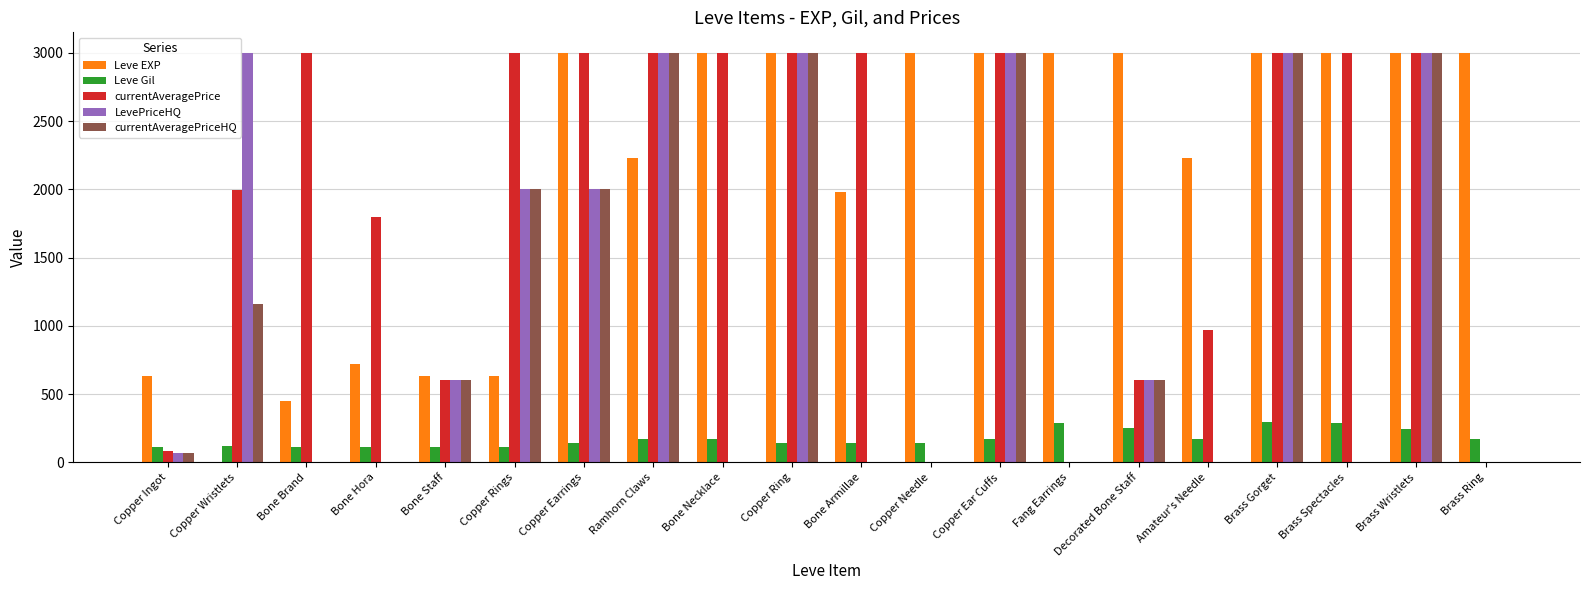

What is the maximum value shown in the chart?

3000